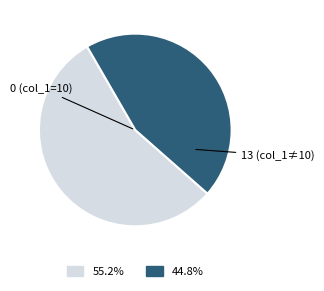

Does any single category account for the majority?

Yes